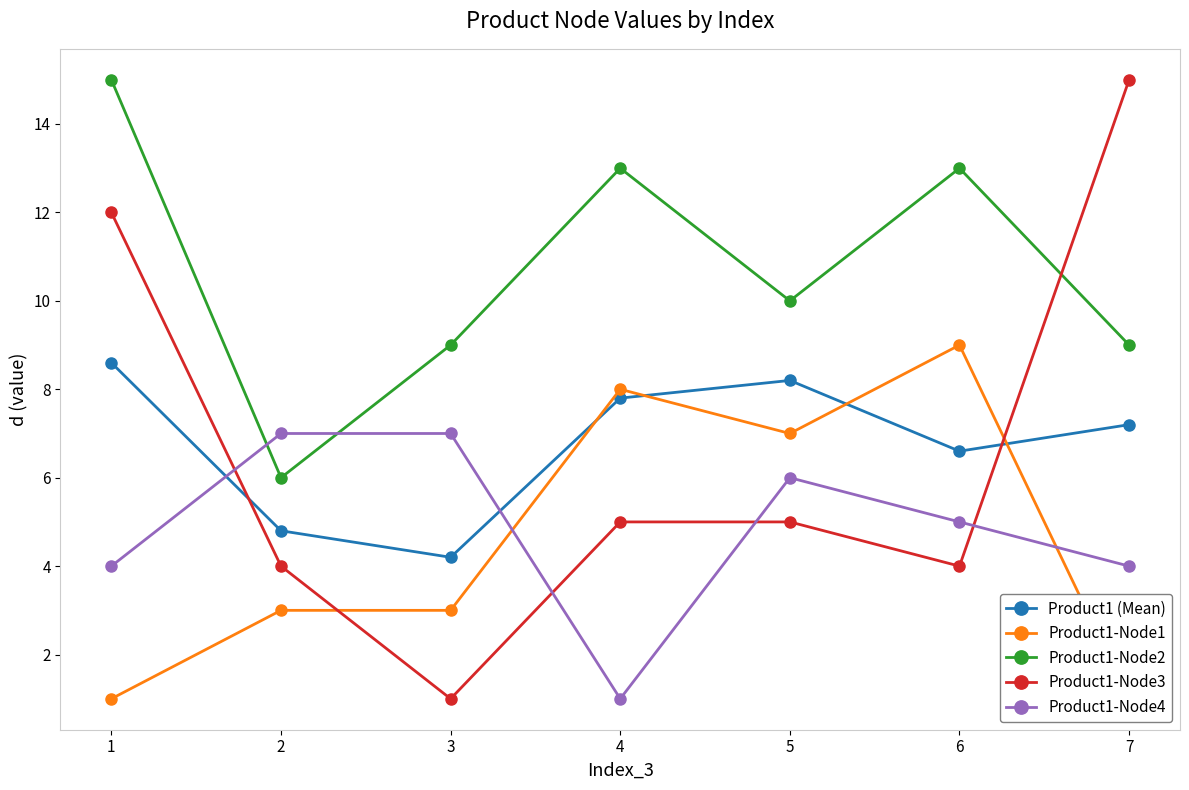

The Product1-Node3 series shows 1.3 at 3. True or false?

False